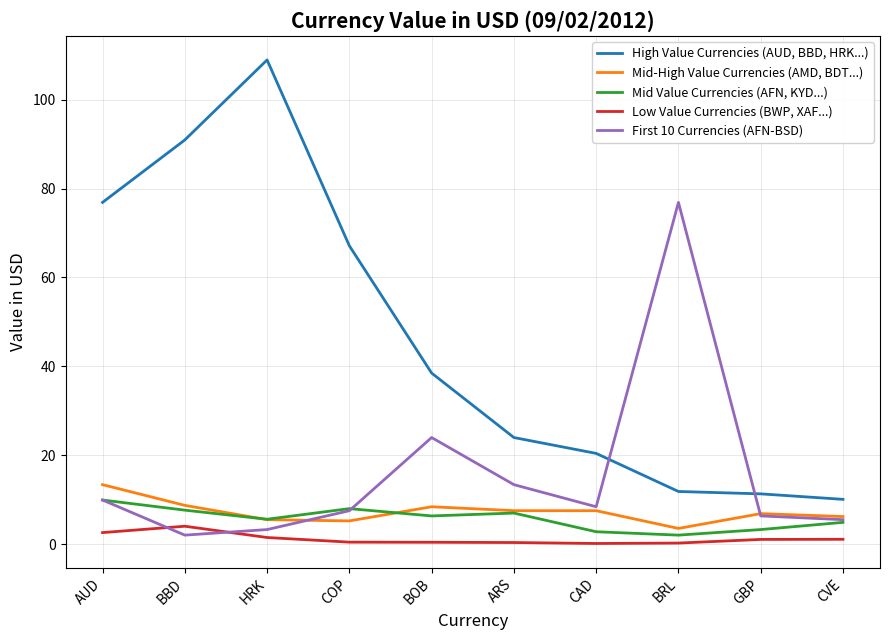

What is the sum of the First 10 Currencies (AFN-BSD) values at BRL and COP?

84.4